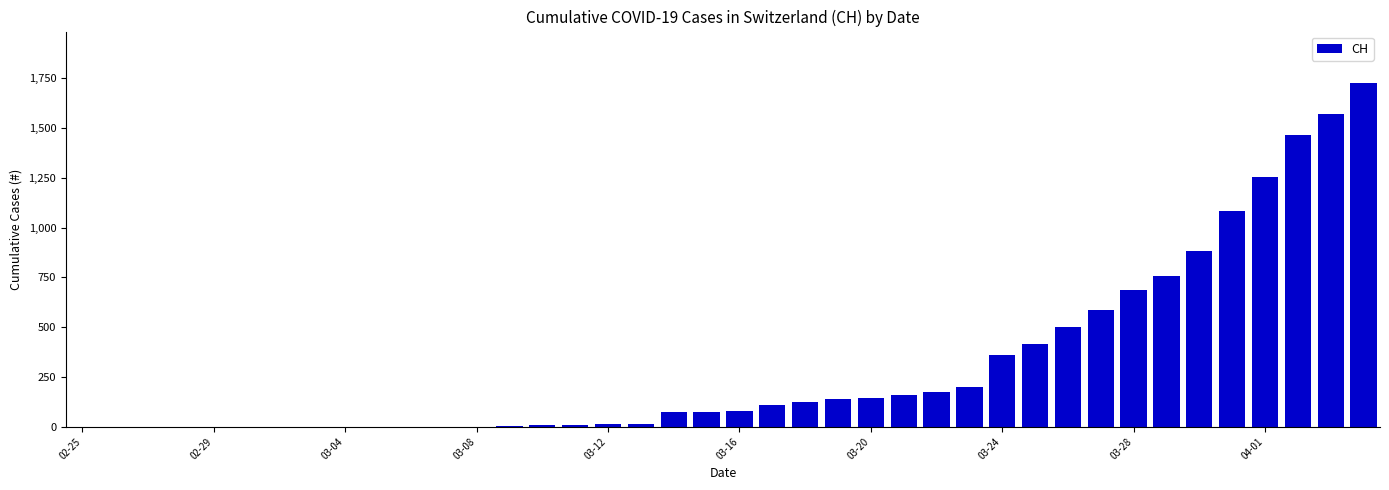

What is the greatest value displayed?

1725